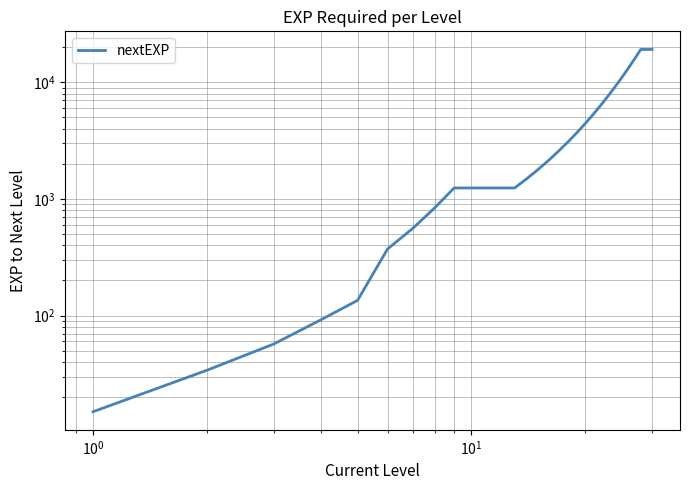

The chart shows a value of 77 at $\mathdefault{10^{0}}$. True or false?

False